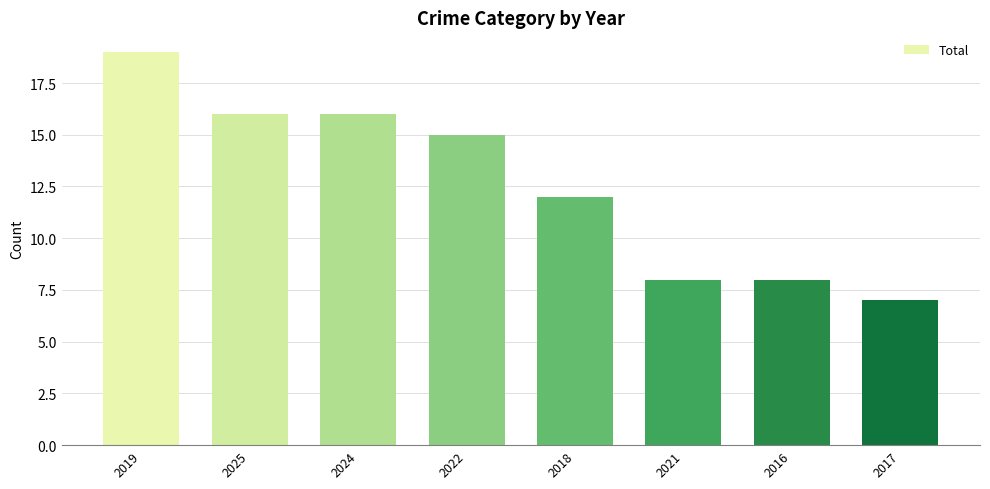

Is it true that the value at 2019 is 26?

False